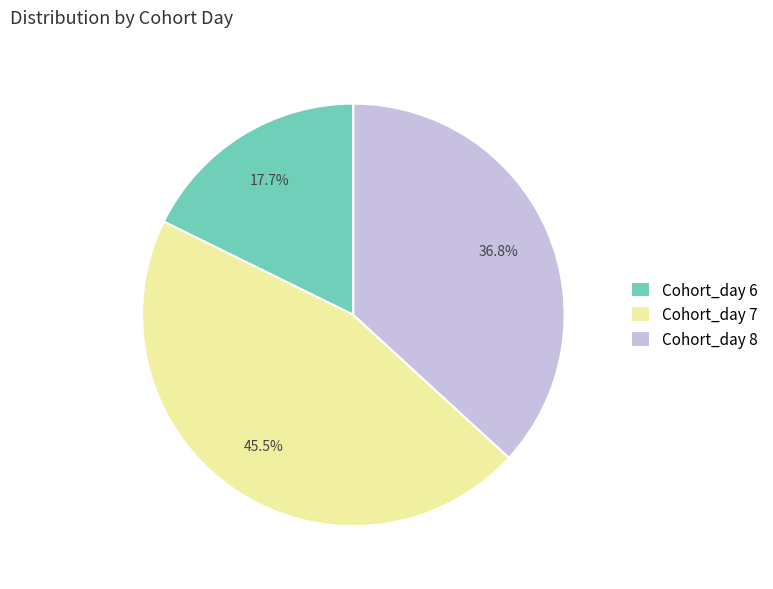

Approximately how many times larger is the value at Cohort_day 7 compared to Cohort_day 8?

1.2